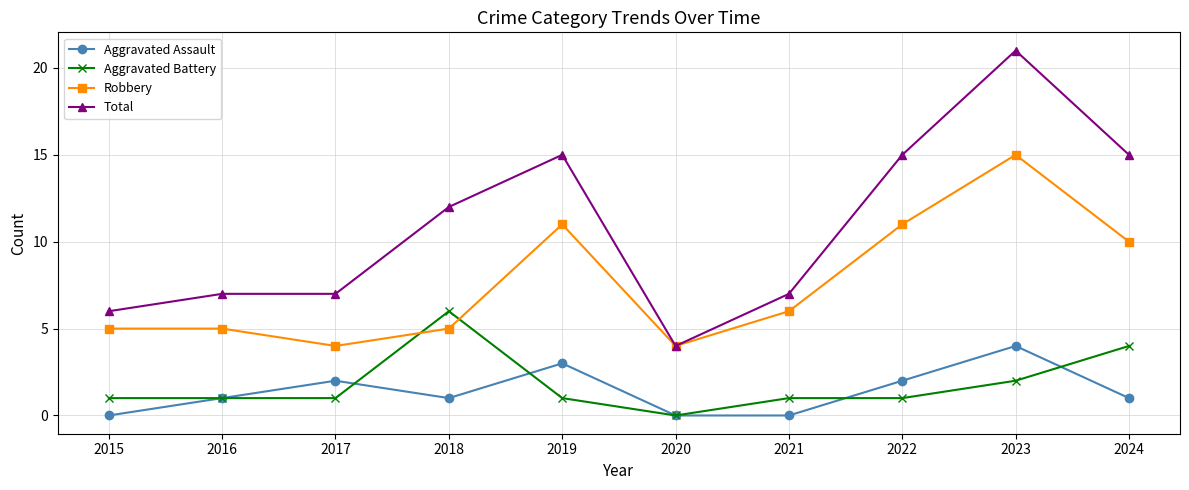

Is this an area chart (filled region under the line)?

No